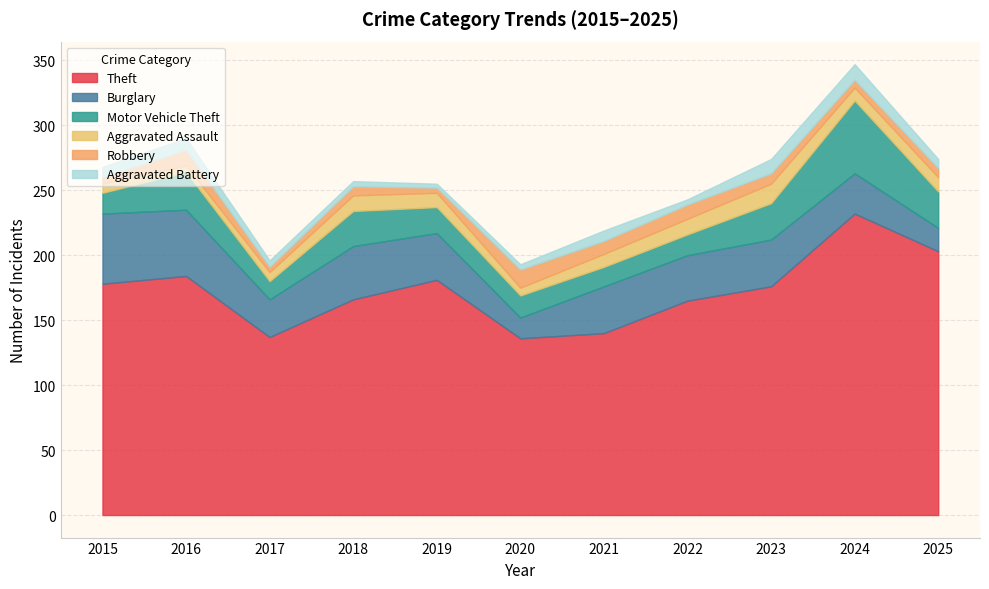

Rank the series by their maximum value, from highest to lowest.

Theft, Motor Vehicle Theft, Burglary, Aggravated Assault, Robbery, Aggravated Battery